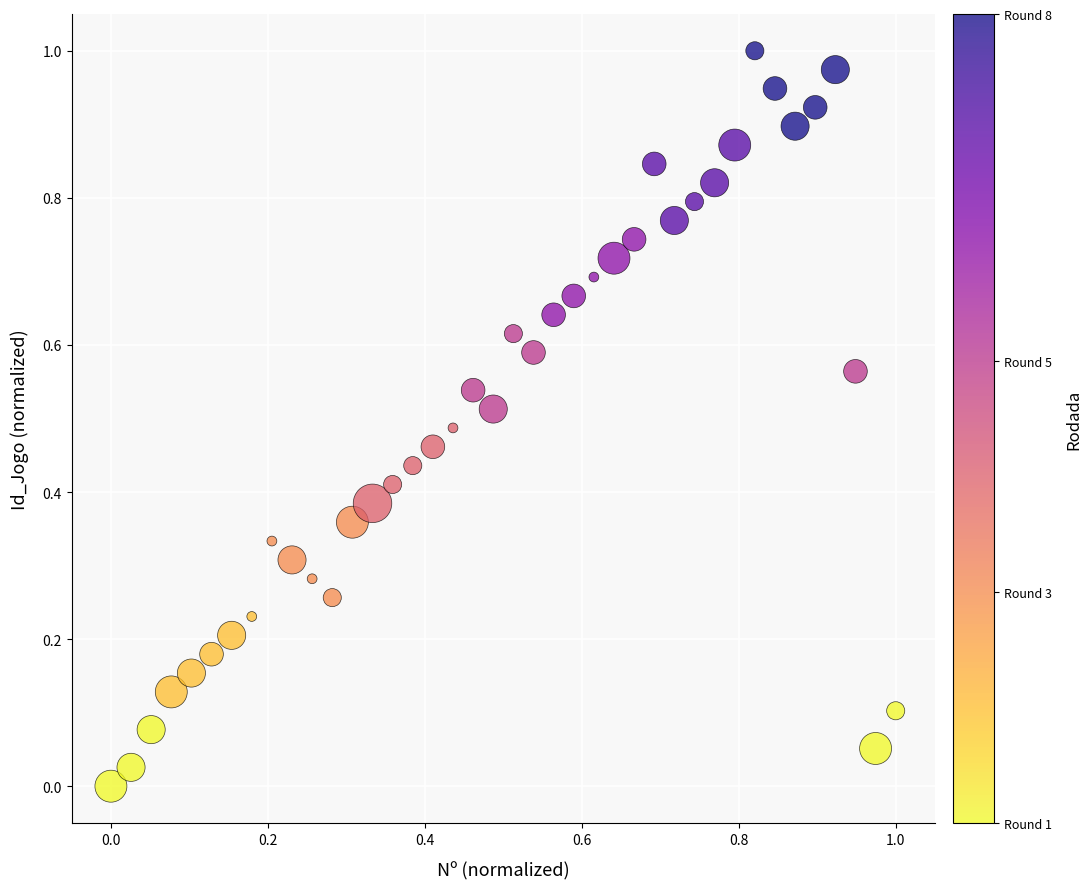

How many data points are displayed?

40